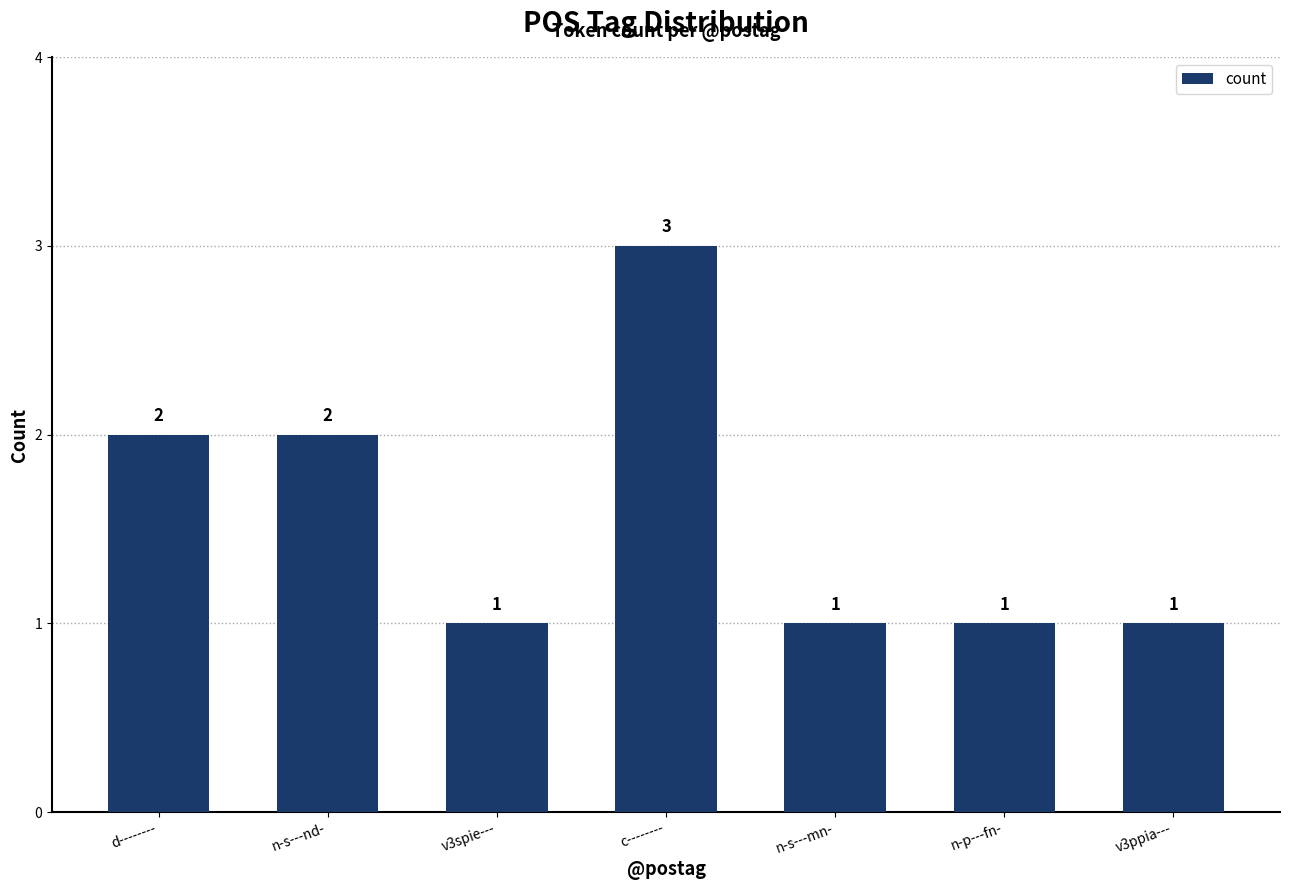

Between v3spie--- and c--------, which is larger?

c--------